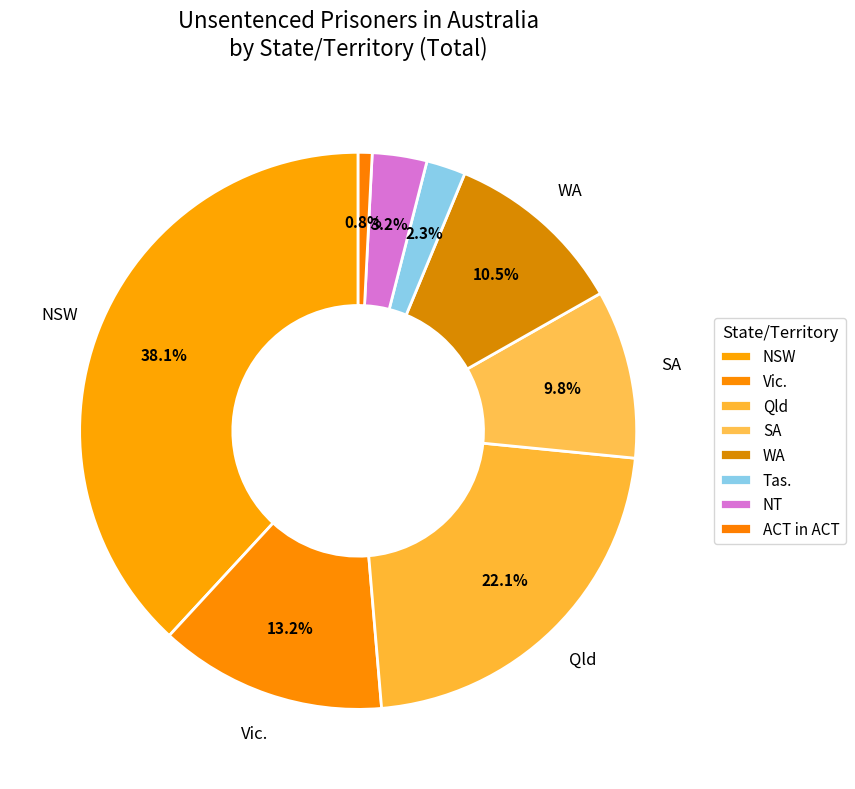

Is there a majority slice in this chart?

No